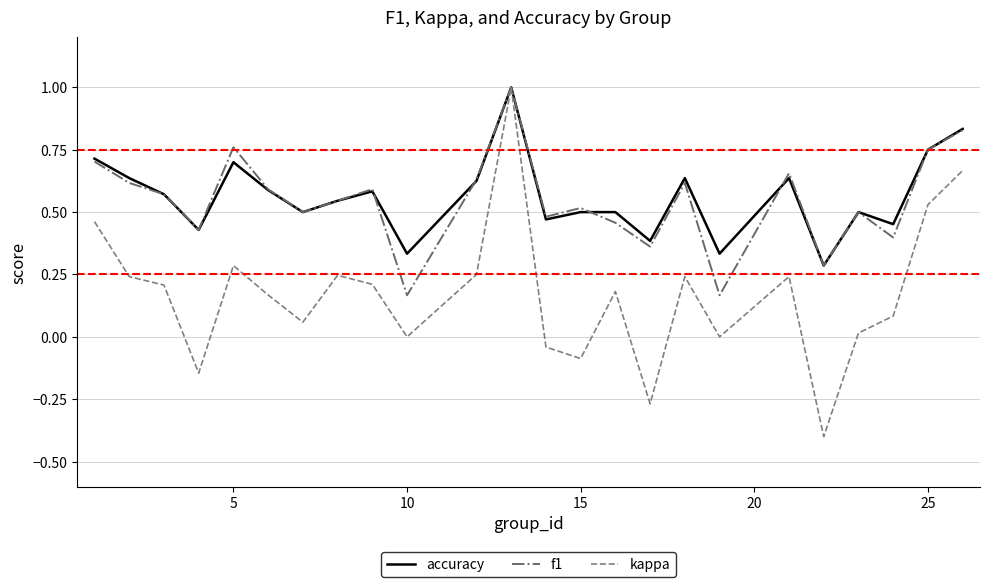

At how many categories does at least one series exceed 0?

24